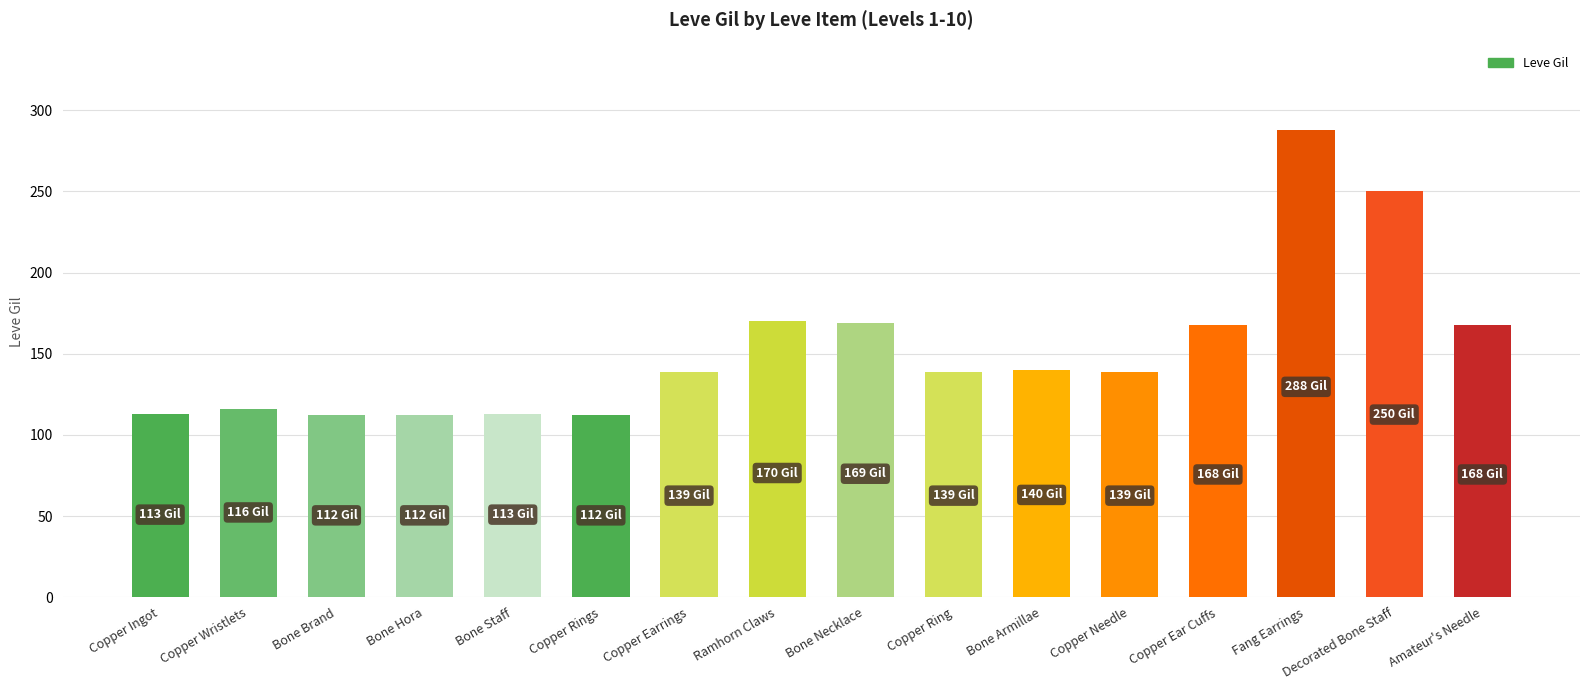

Which label corresponds to the largest value in the chart?

Fang Earrings